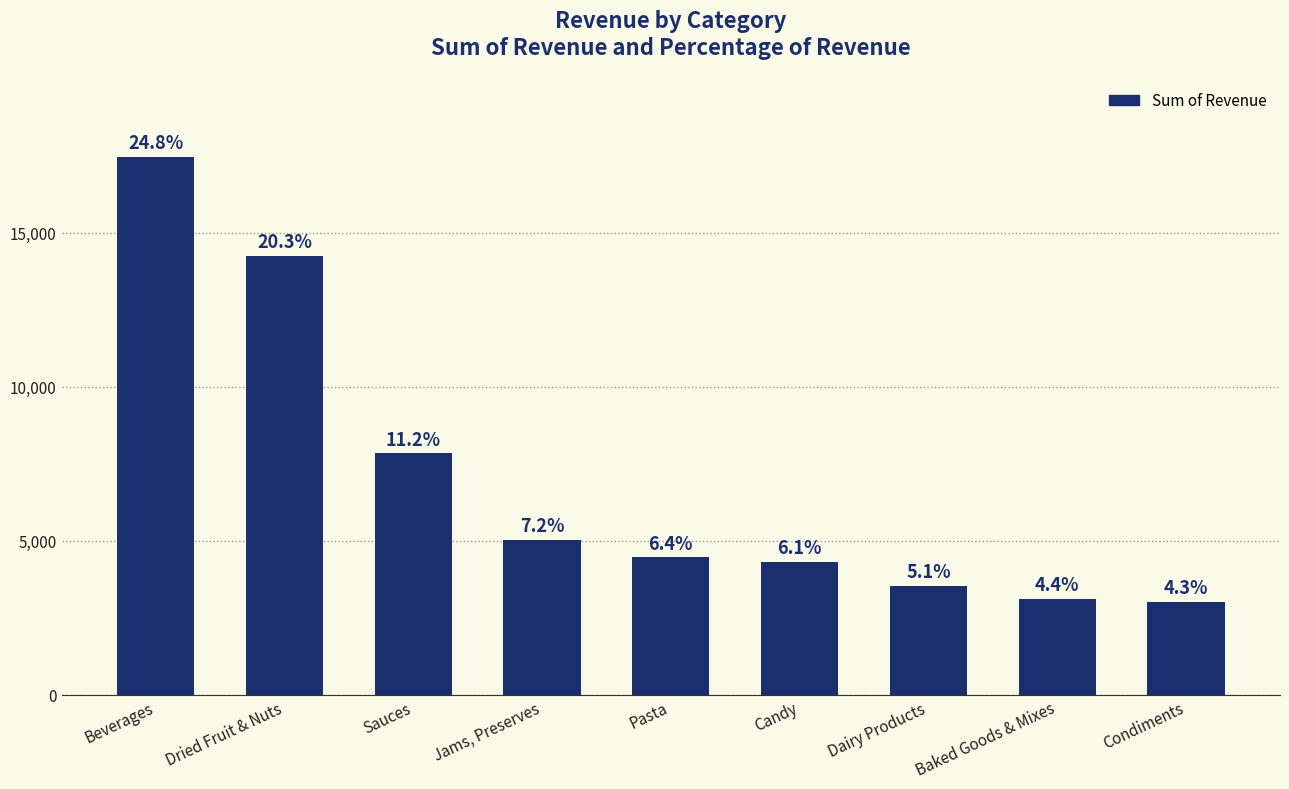

Reading left to right, transcribe all the data shown in this chart.

17452.4	14240.0	7840.0	5027.0	4469.5	4309.5	3549.6	3124.4	3030.0